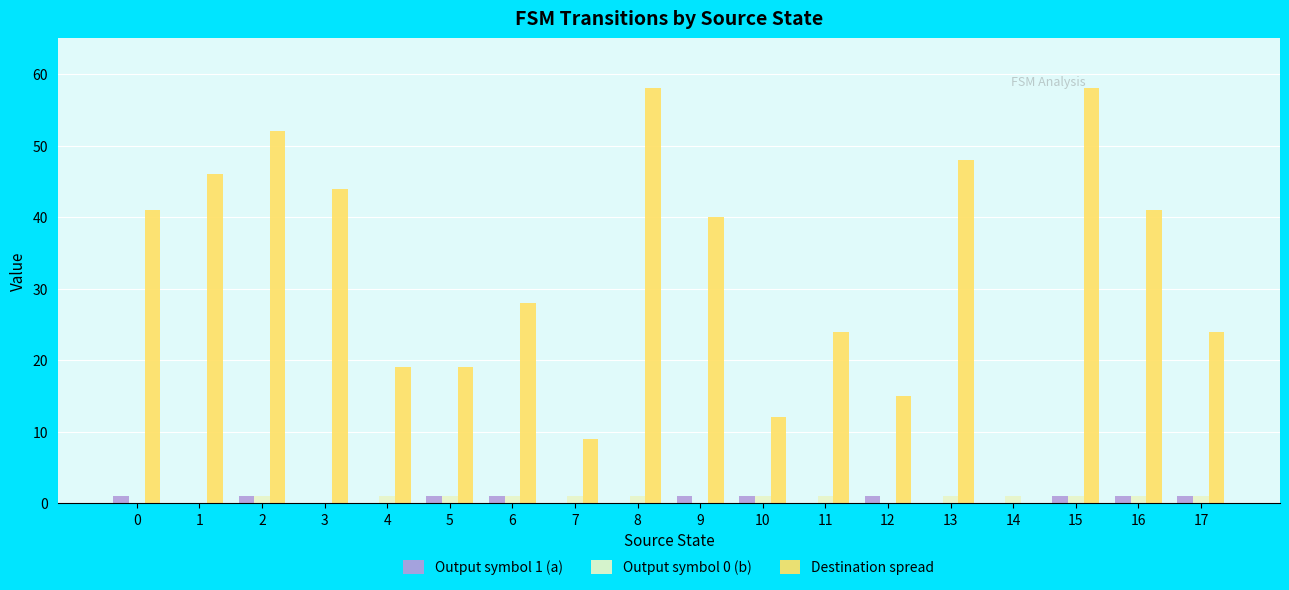

What are all the series names shown in the legend?

Output symbol 1 (a), Output symbol 0 (b), Destination spread